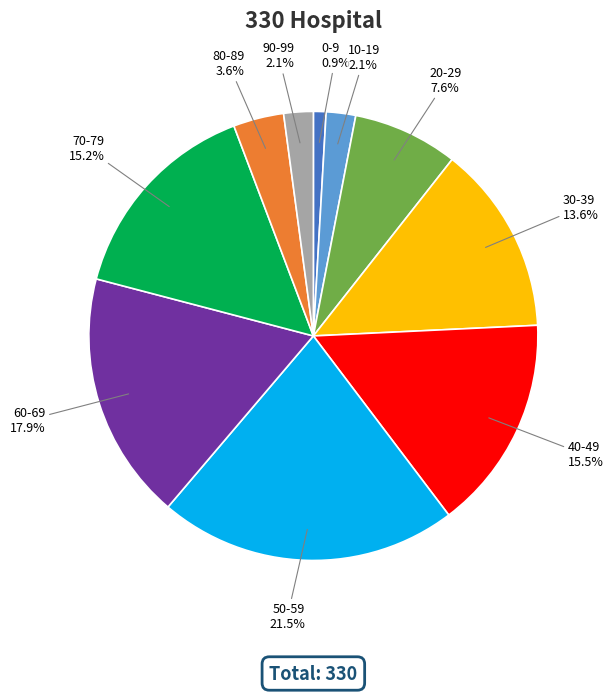

Is 50-59 the majority of the pie?

No